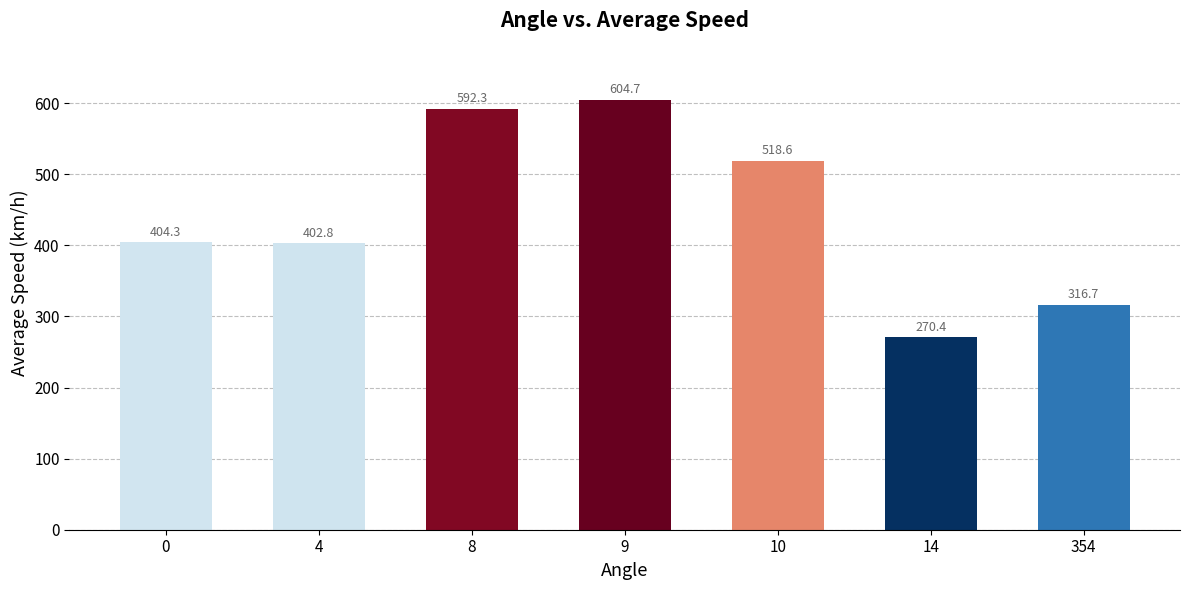

Reading right to left, list all the values displayed in this chart.

316.7	270.4	518.6	604.7	592.3	402.8	404.3